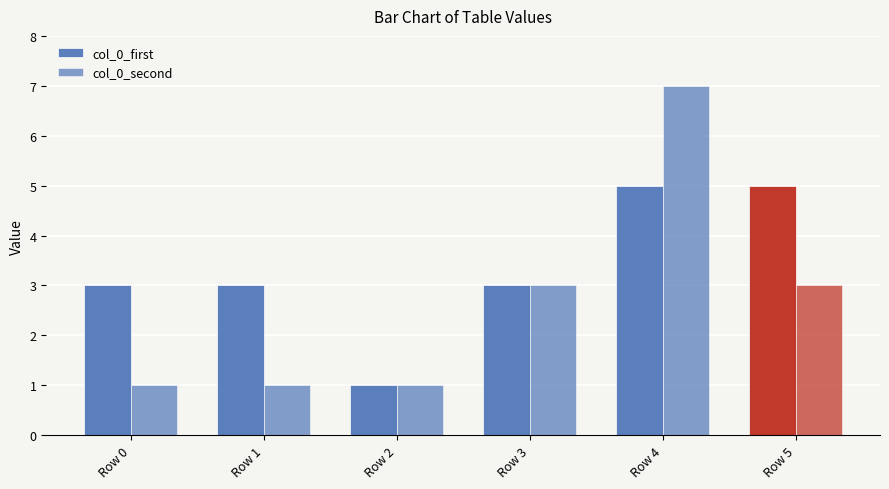

Which series has the largest total across all categories?

col_0_first